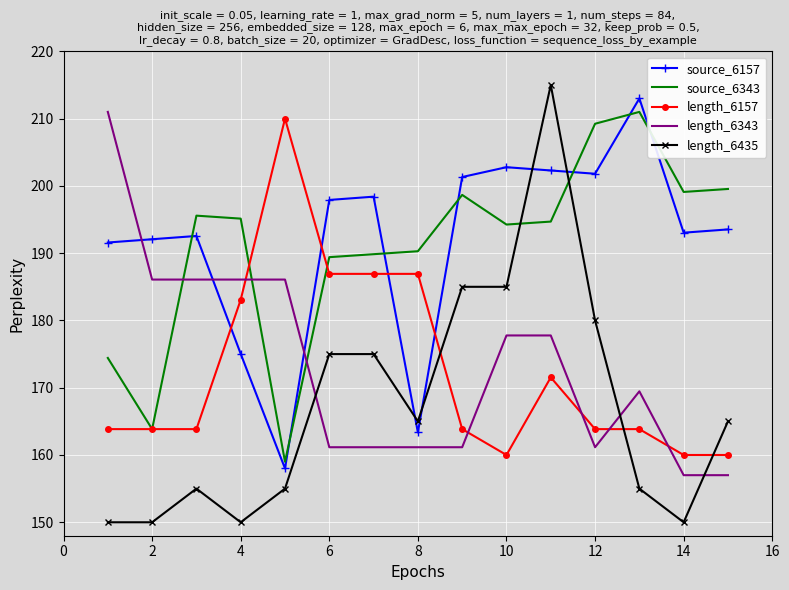

Which series has the largest range (max minus min)?

length_6435